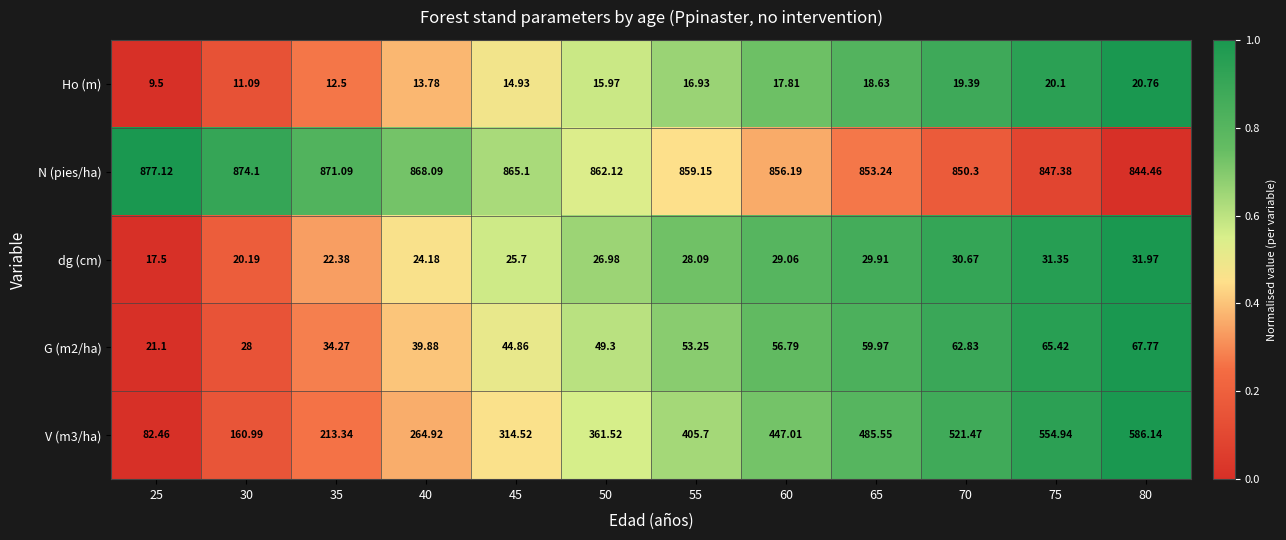

Is the value of G (m2/ha) at 40 greater than the value of Ho (m) at 65?

Yes